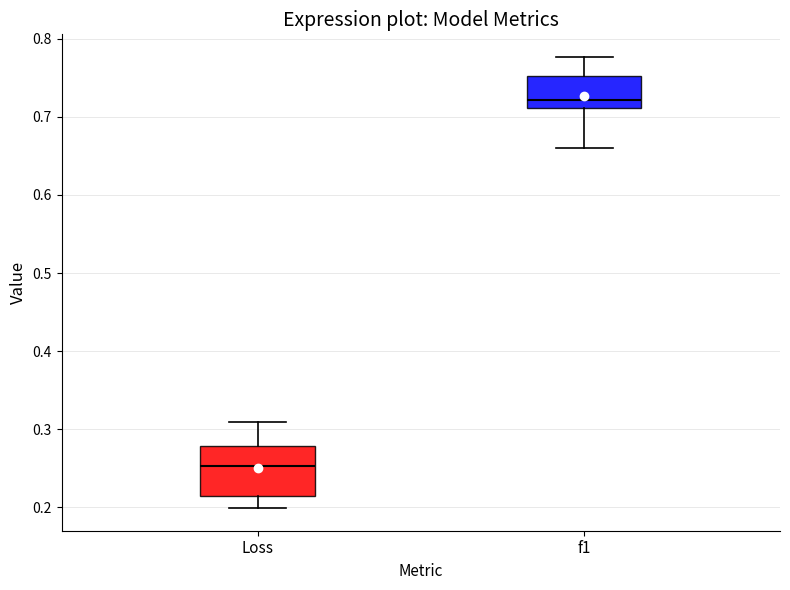

Which box is the tallest, from its lower edge to its upper edge?

Loss